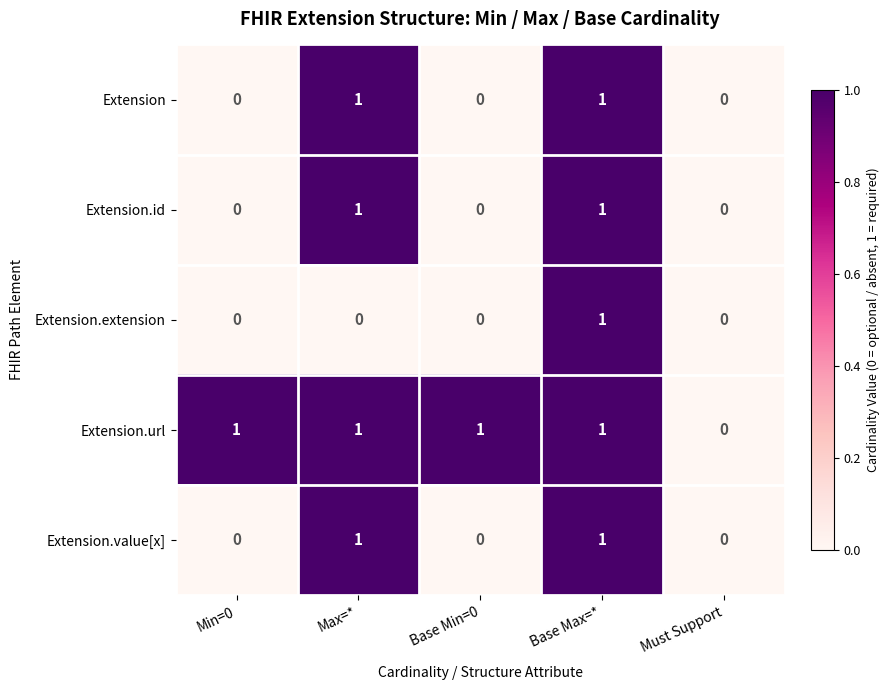

How many Extension values are between 0 and 1?

5